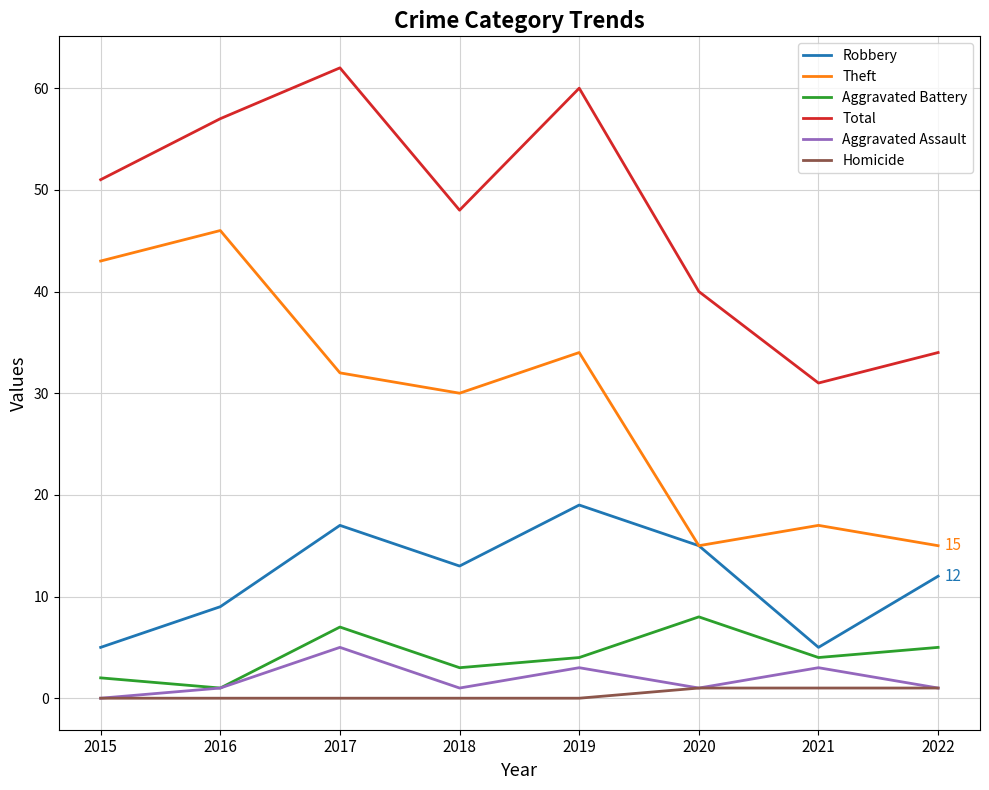

True or false: Homicide and Total cross at least once.

False